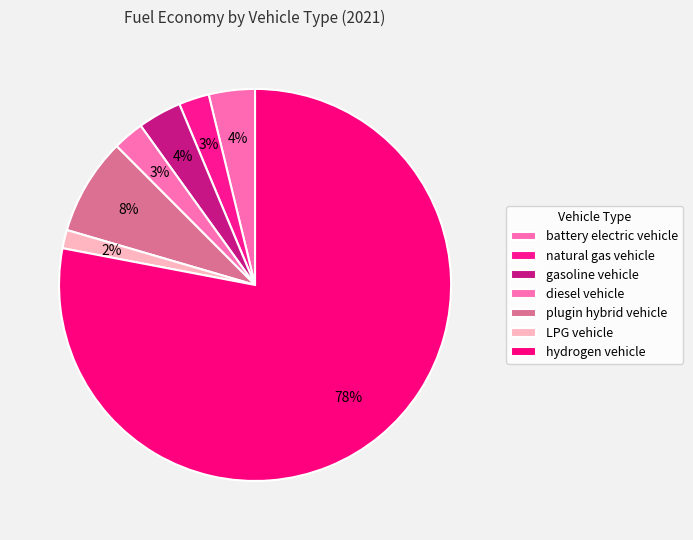

To the nearest percent, what is the difference between the largest and smallest slice percentages?

76%